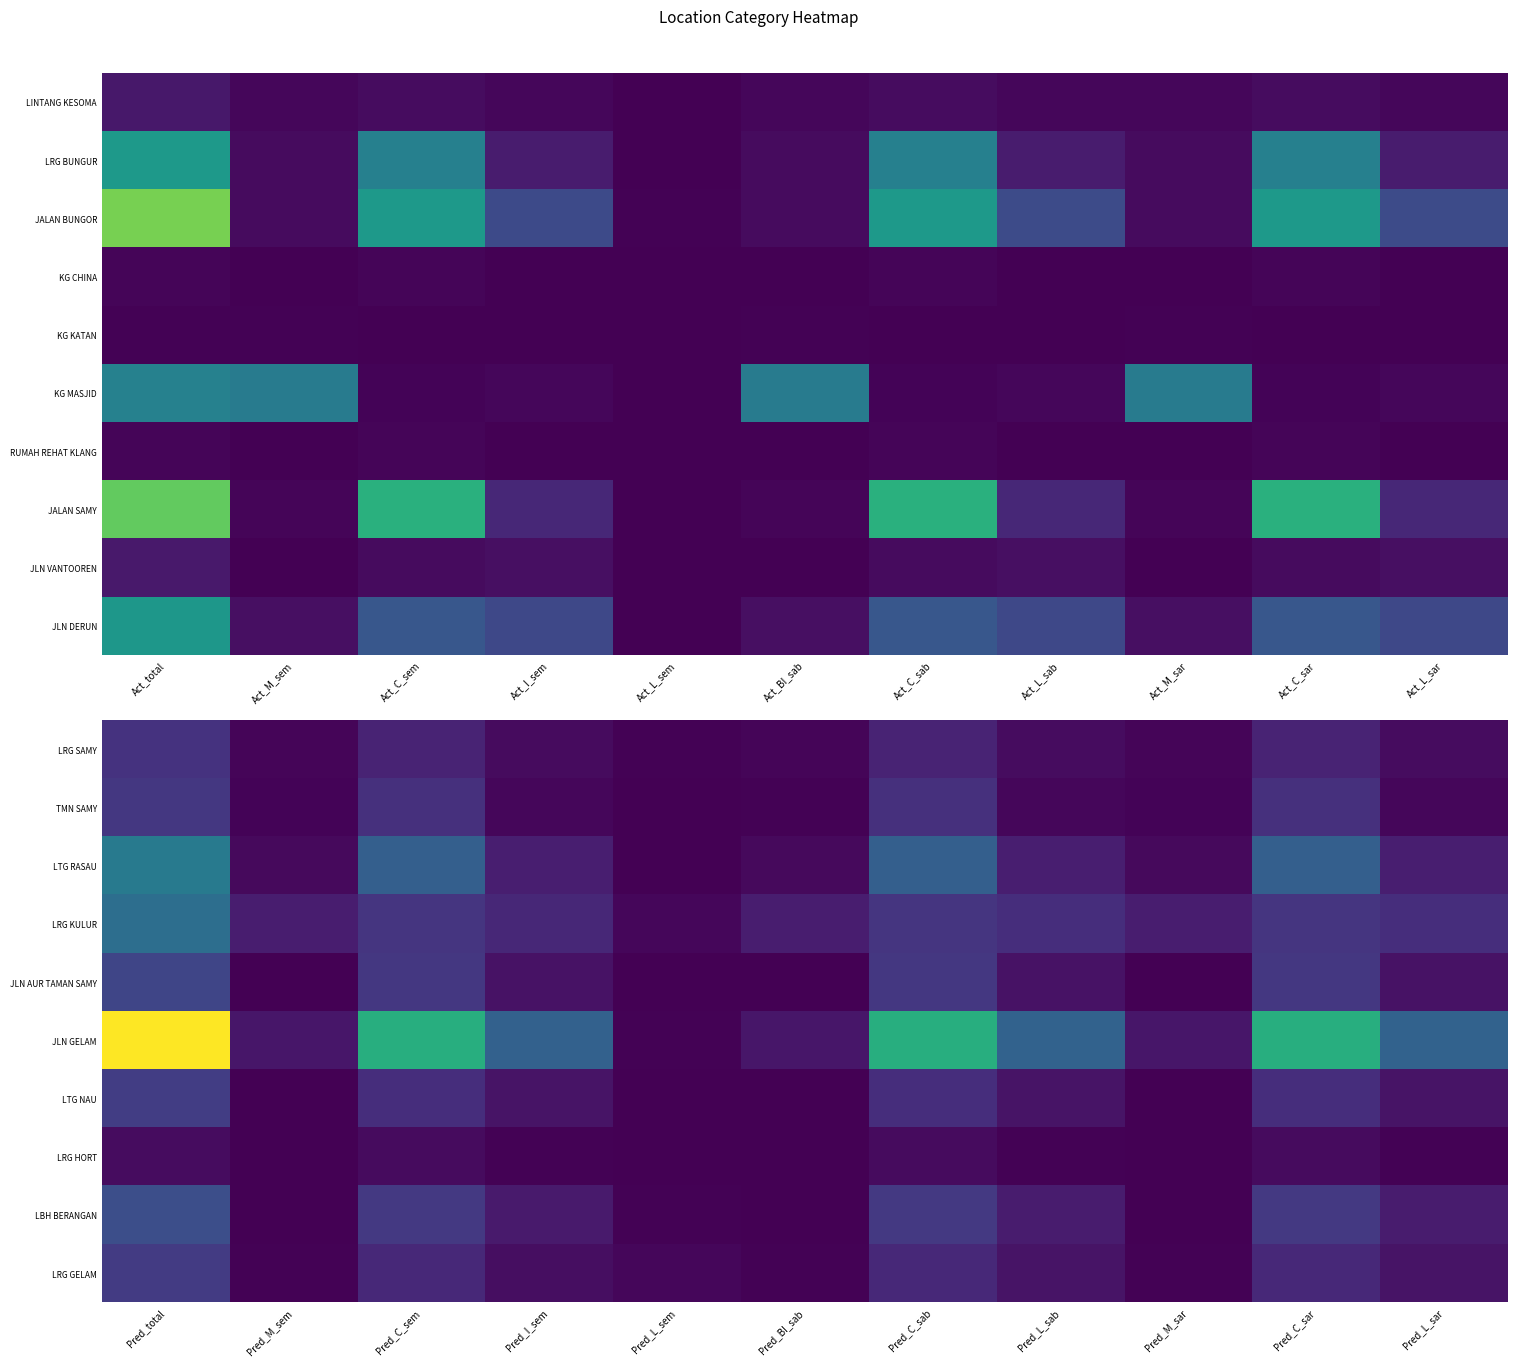

How many values in the LRG SAMY series exceed 8?

4